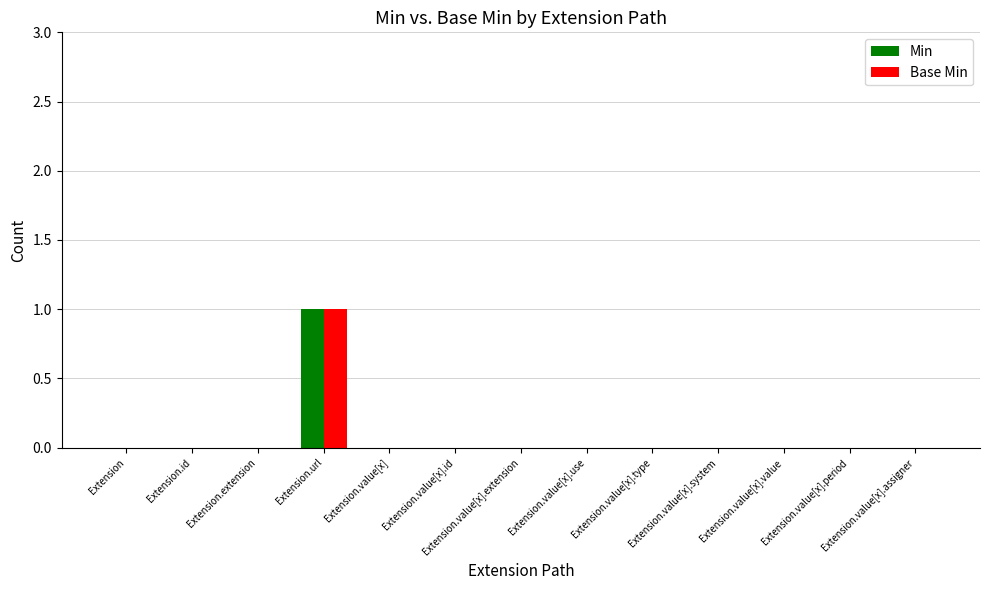

What is the sum of all Base Min values?

1